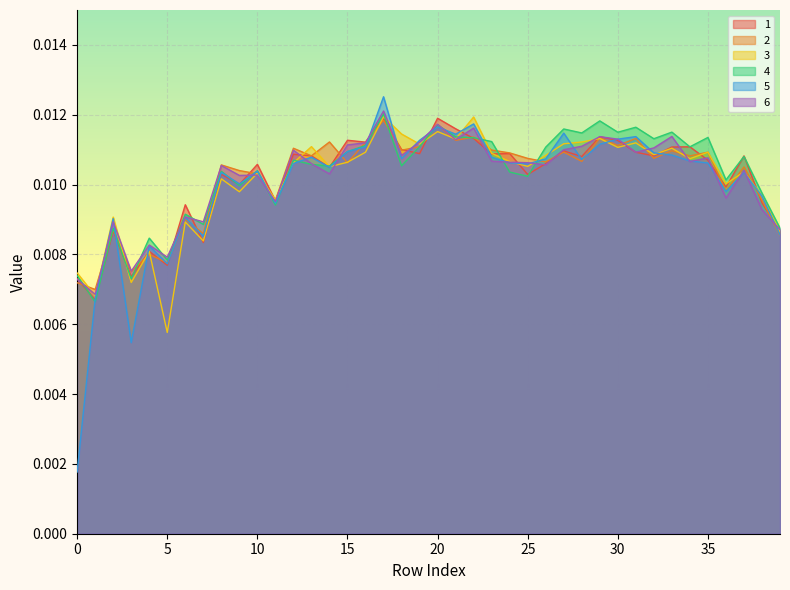

After their last crossing, which series has the higher values: 4 or 2?

4